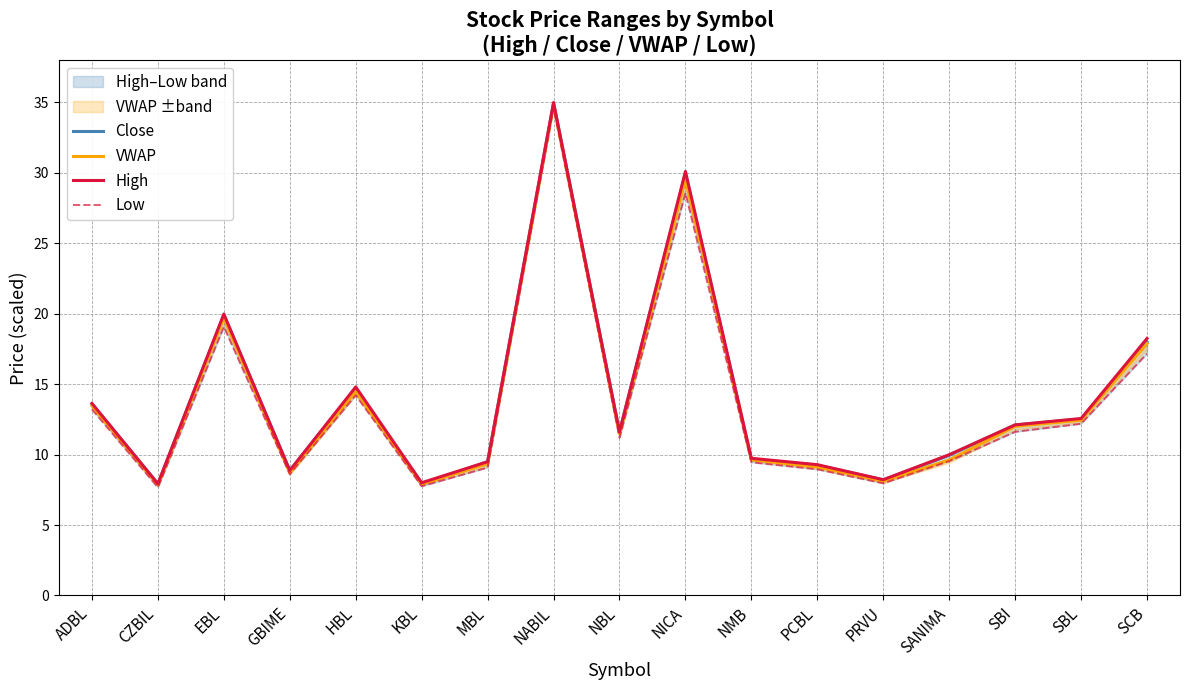

Which series changed the most between ADBL and NABIL?

Low